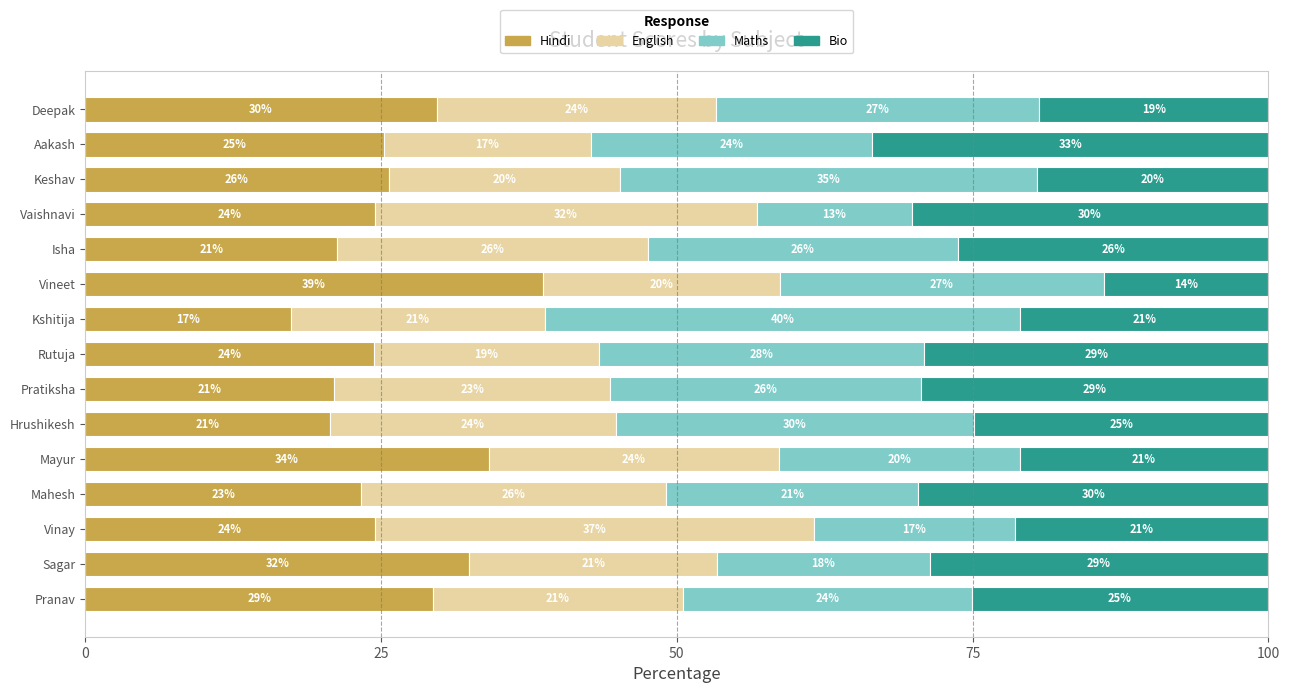

Which category has the highest value in the Hindi series?

Vineet